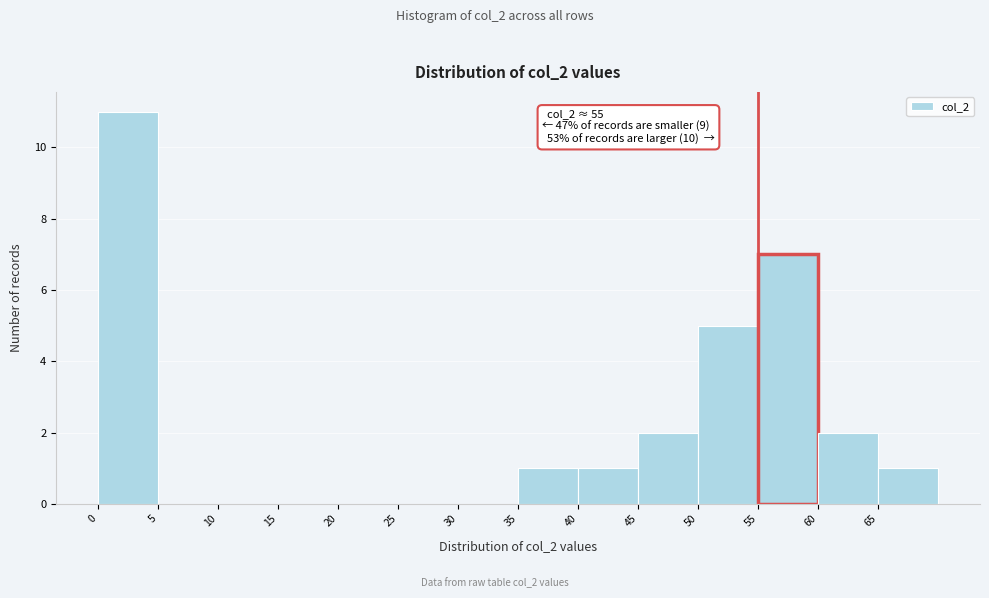

Which range on the x-axis has the tallest bar?

0 to 5